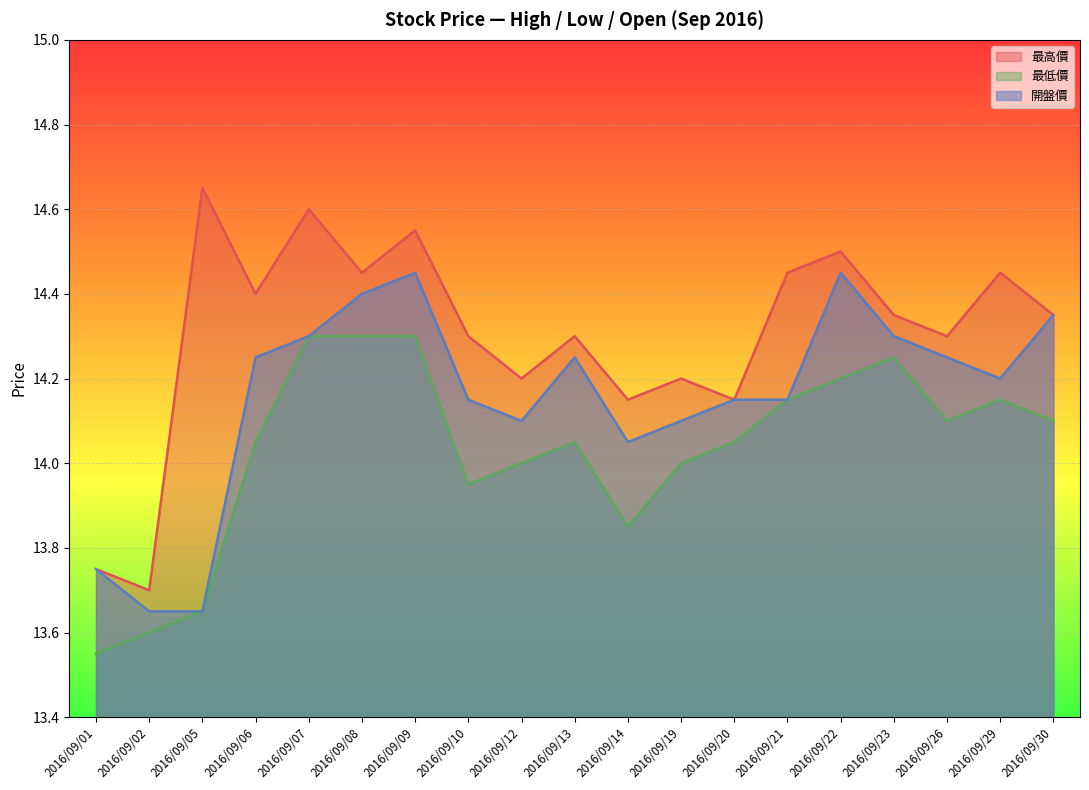

Which series has the largest range (max minus min)?

最高價